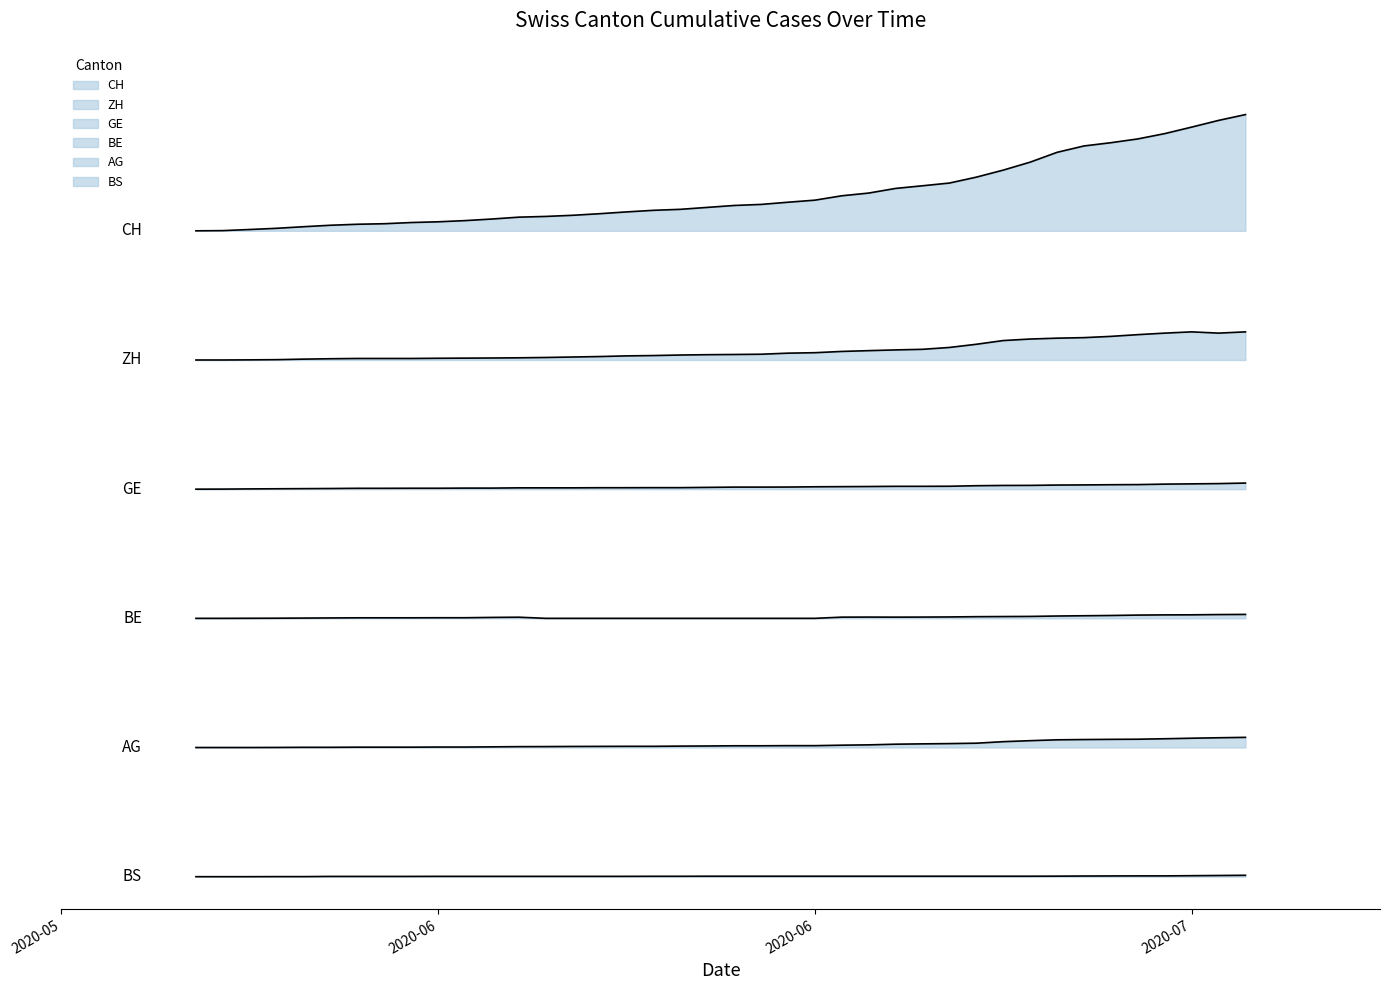

Where is the first local maximum for ZH?

2020-07